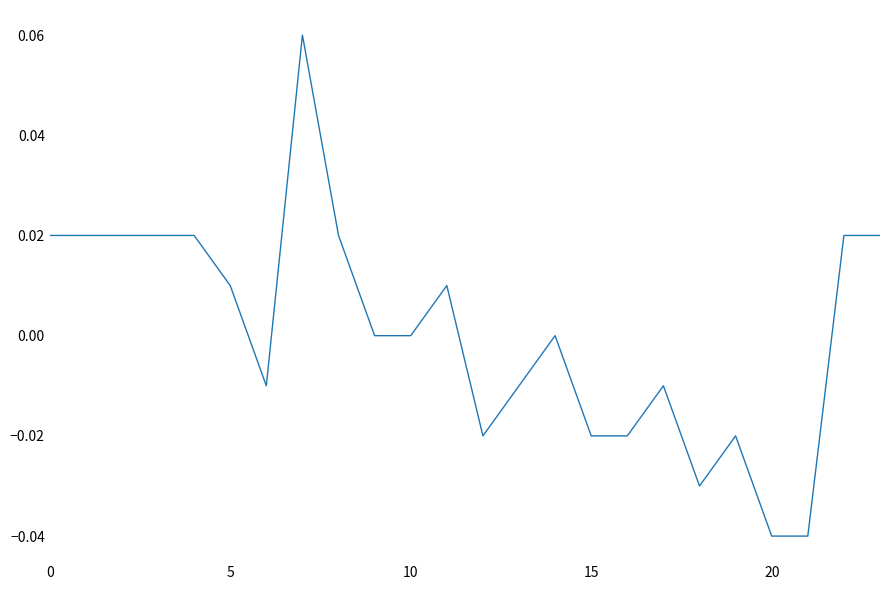

Does the chart have visible grid lines?

No